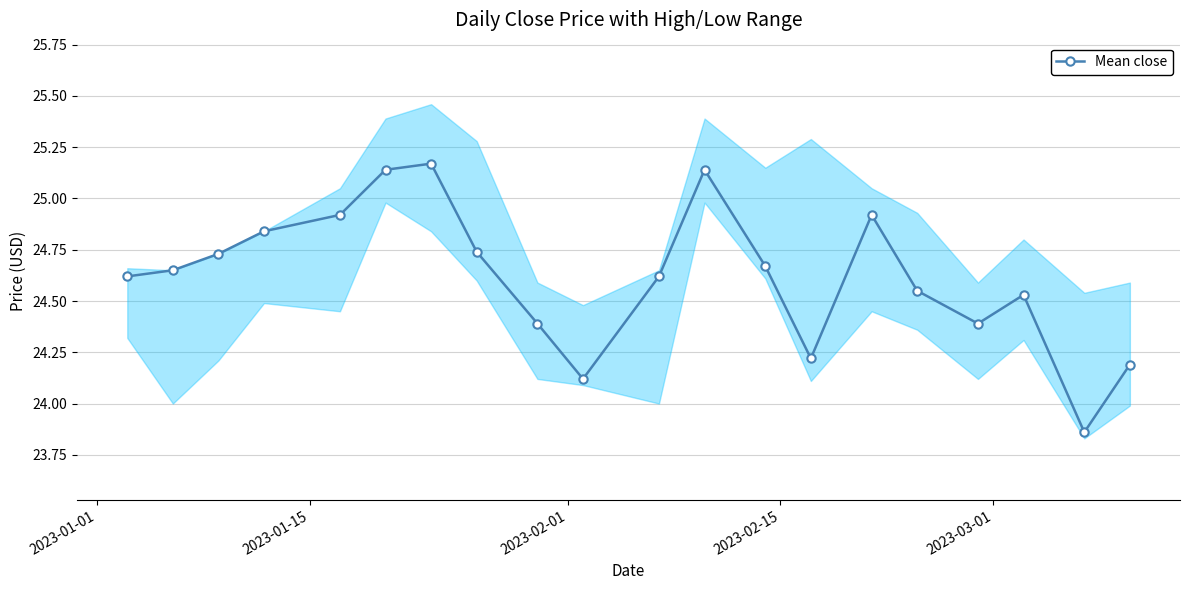

How many lines are shown in the chart?

1